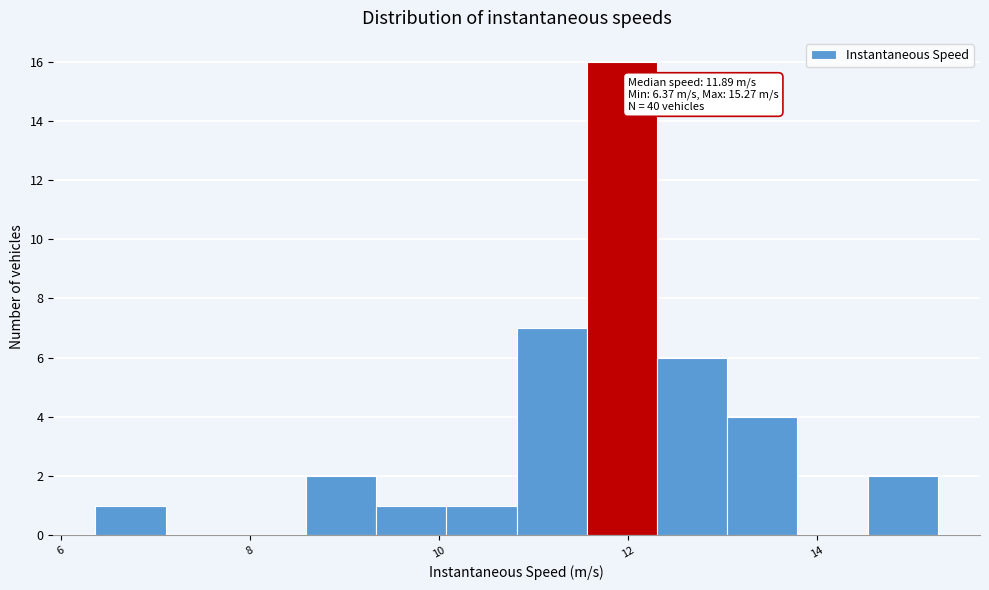

Read against the x-axis, roughly where is the centre of the tallest bar?

12.0